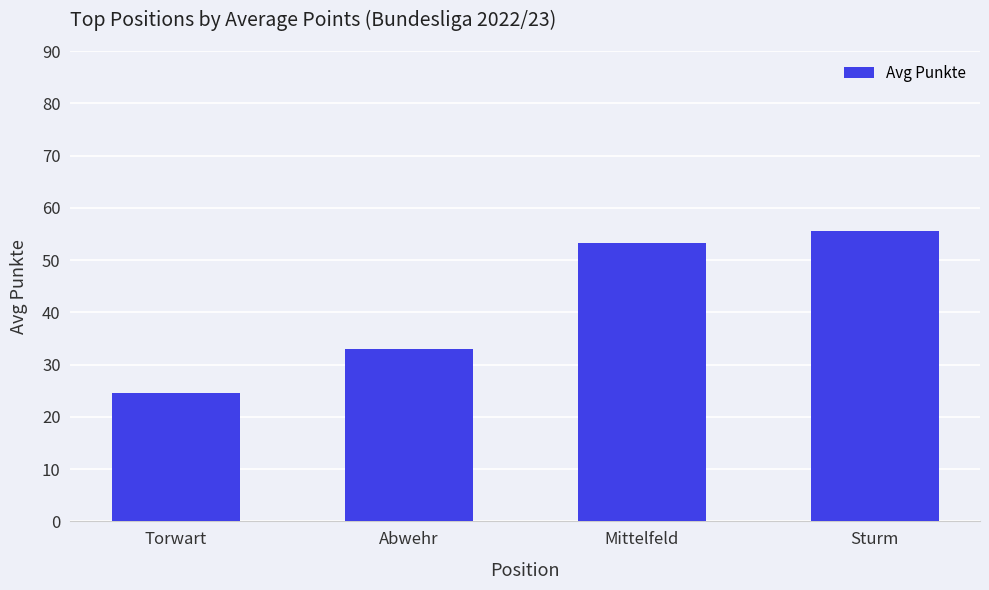

Count the number of values greater than 53.

2